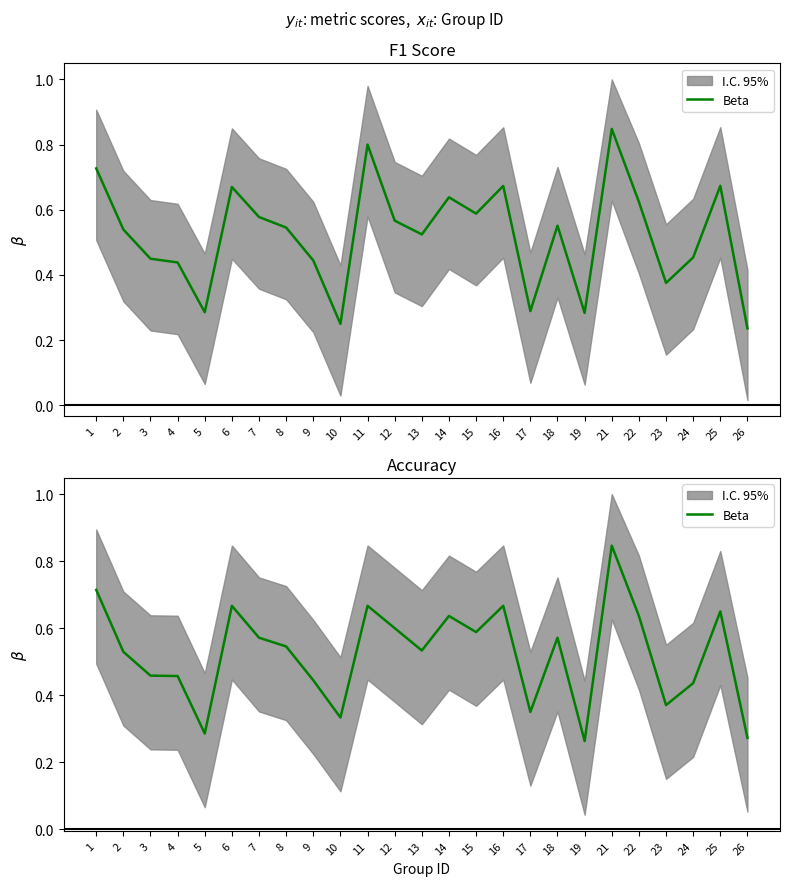

List the labels in order of value, smallest first.

19, 26, 5, 10, 17, 23, 24, 9, 4, 3, 2, 13, 8, 7, 18, 15, 12, 14, 22, 25, 6, 11, 16, 1, 21